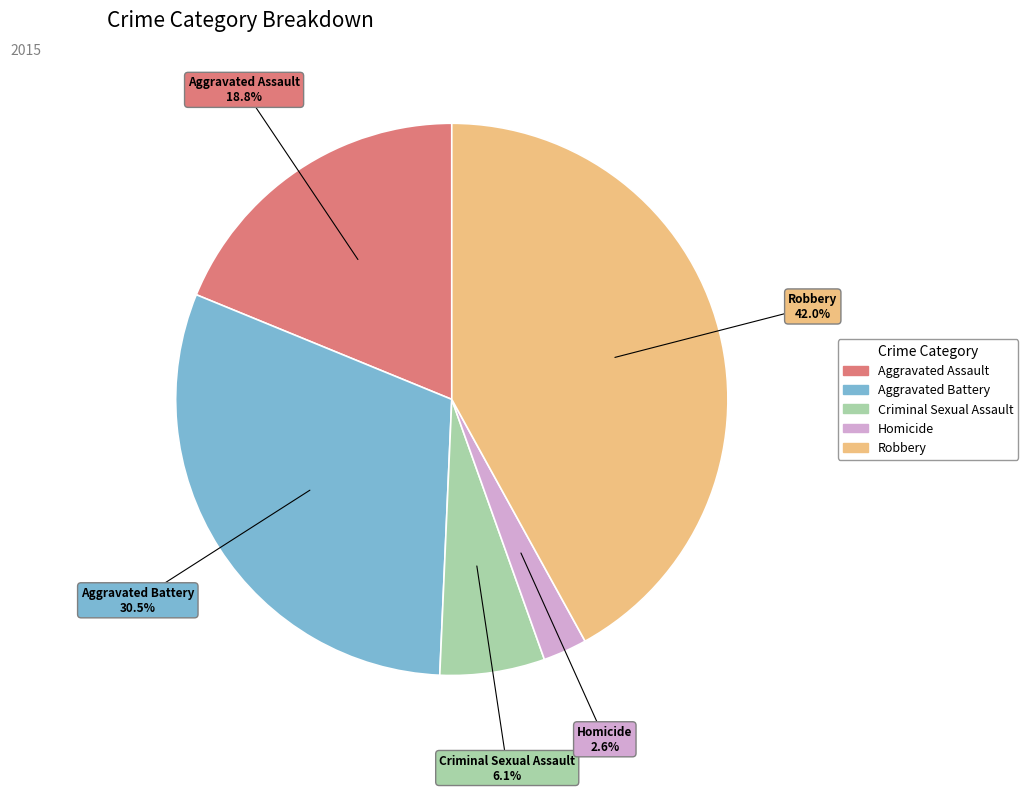

Count the number of slices in the pie.

5